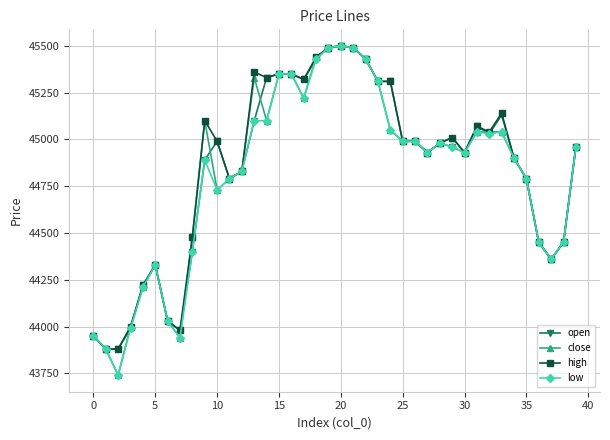

At how many categories does at least one series exceed 44372?

31